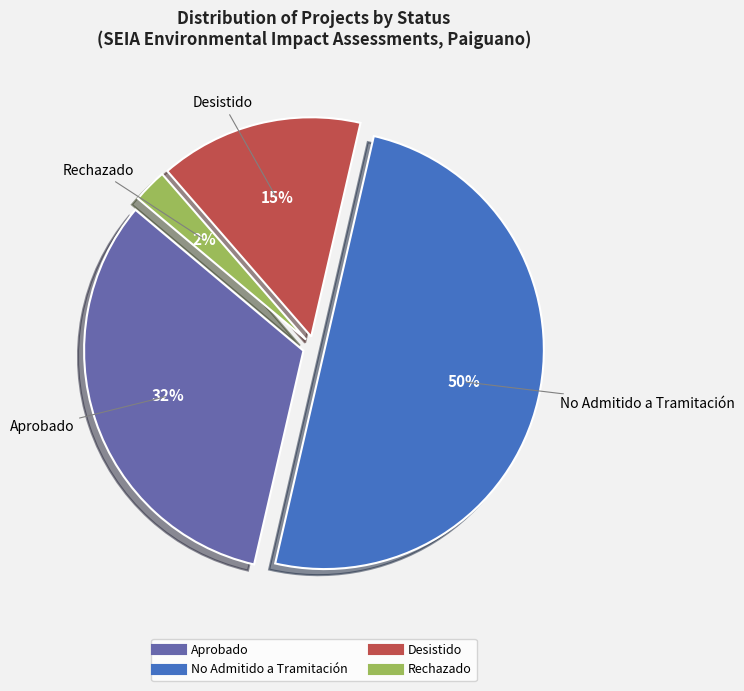

To the nearest percent, what is the difference between the largest and smallest slice percentages?

48%